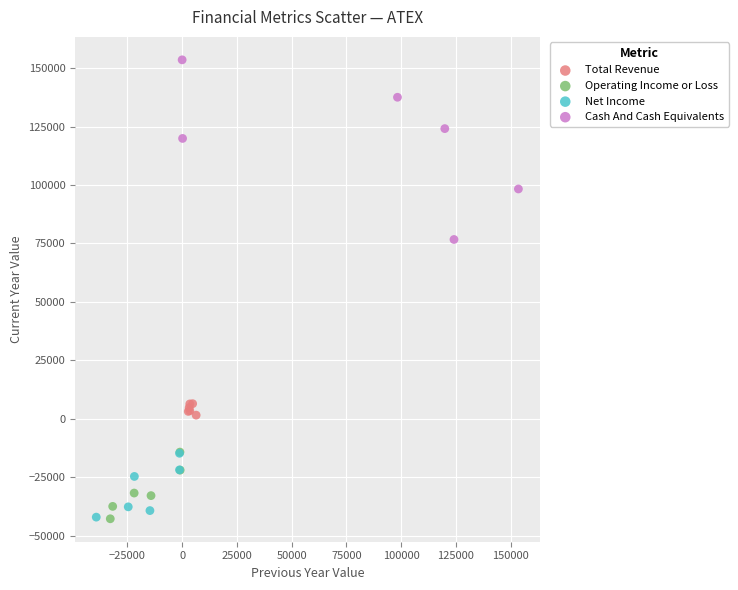

What are all the series names shown in the legend?

Total Revenue, Operating Income or Loss, Net Income, Cash And Cash Equivalents